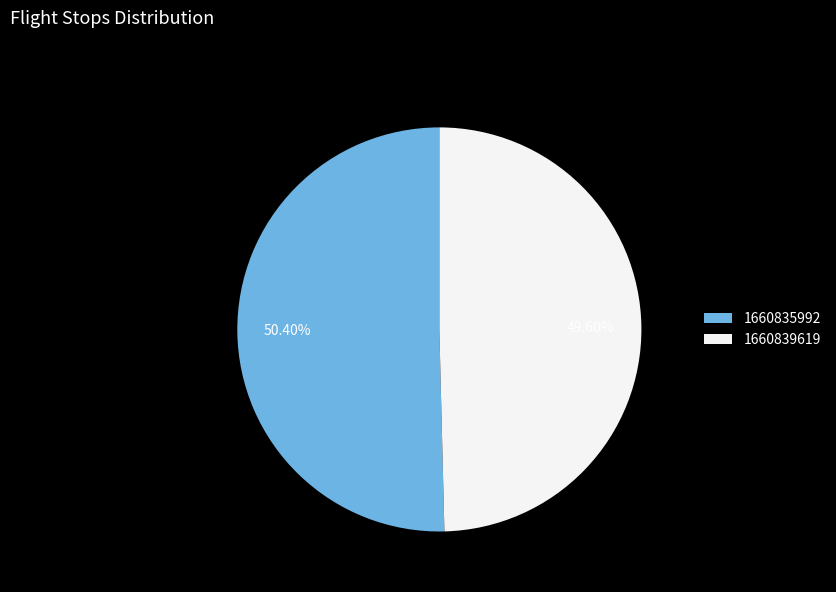

To the nearest percent, what is the difference between the 1660835992 and 1660839619 slice percentages?

1%